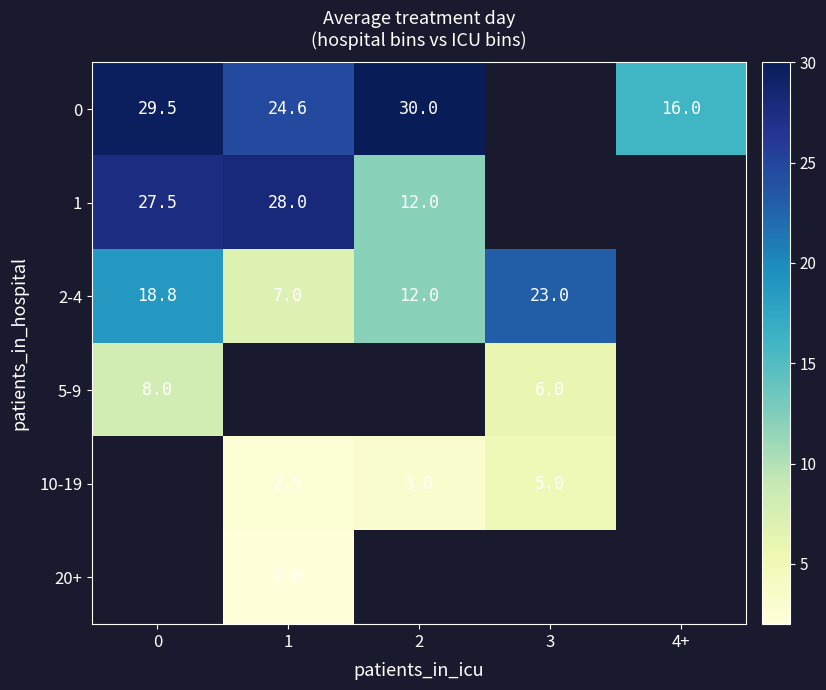

At how many categories does at least one series exceed 24?

3